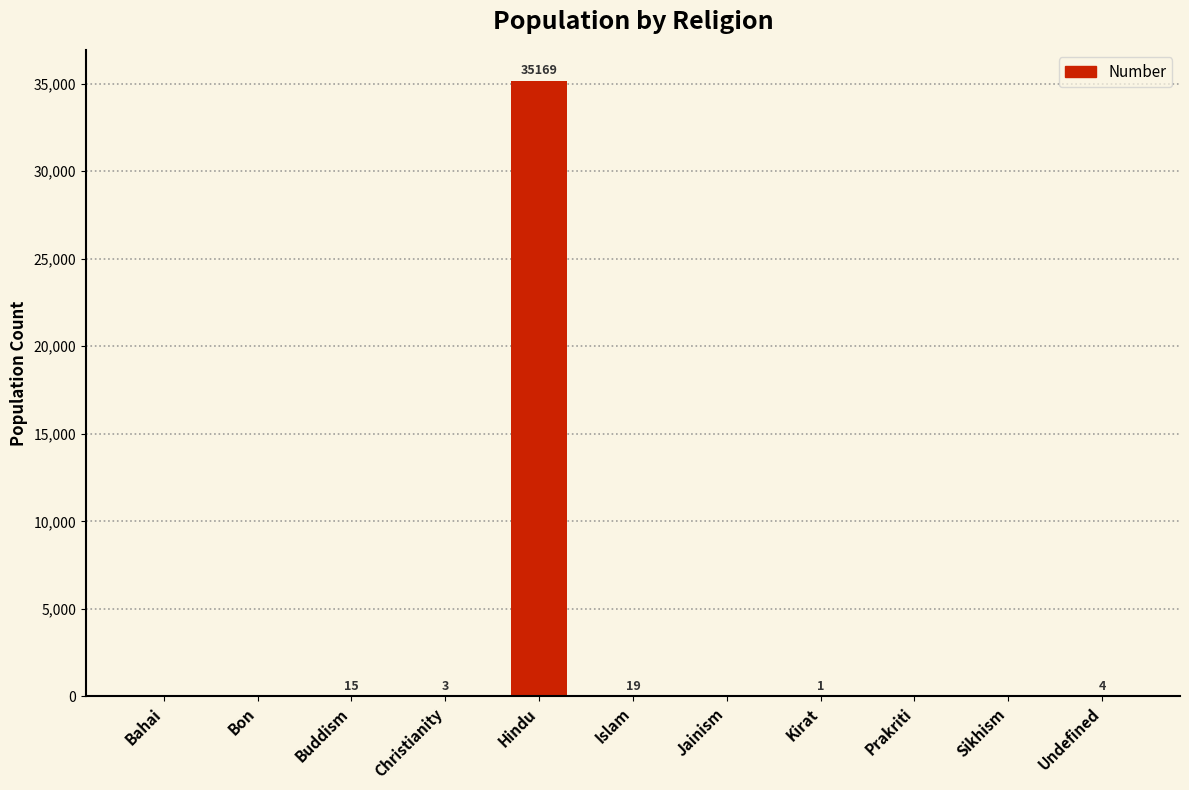

Are the bars horizontal?

No